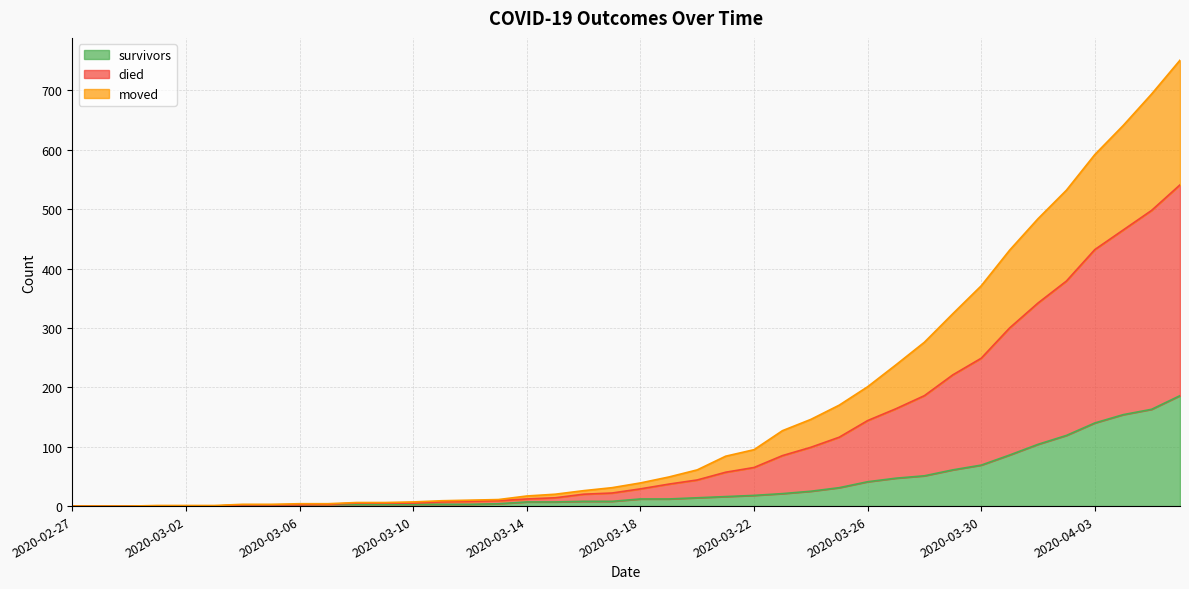

What is the greatest value displayed?

751